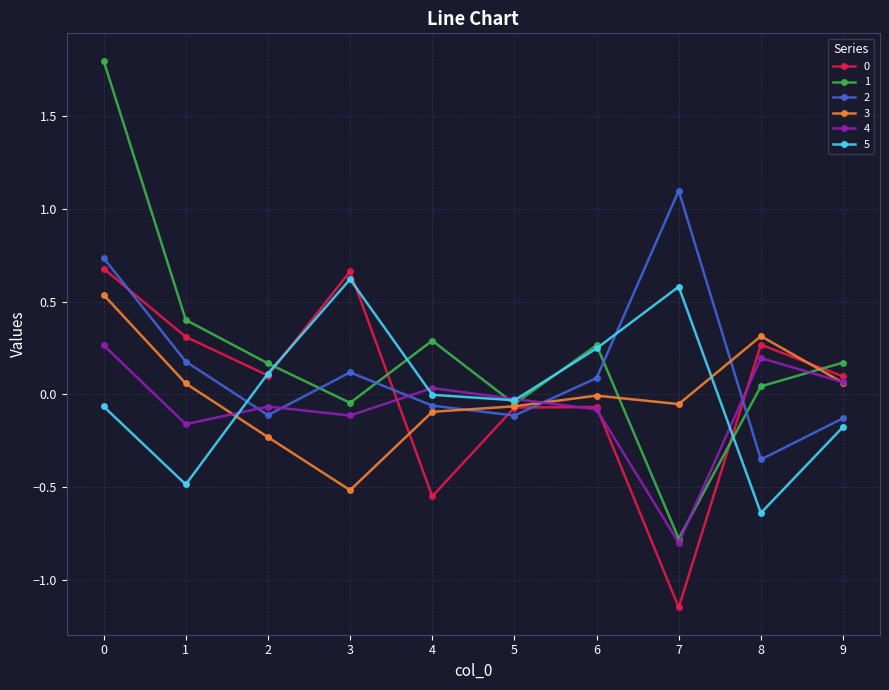

The 1 series shows 0.4 at 6. True or false?

False